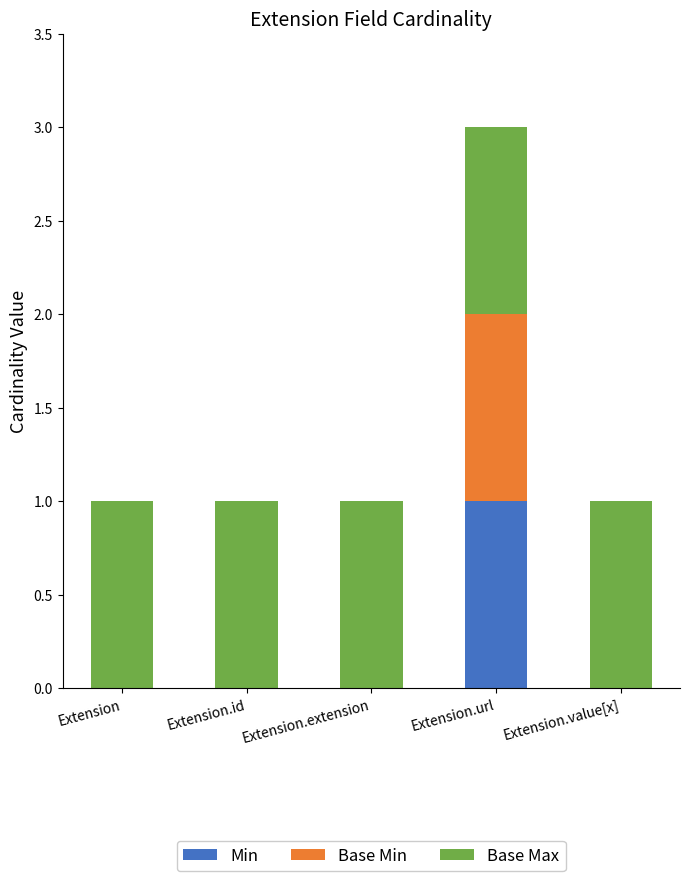

Reading left to right, what are the values for Min?

Extension=0	Extension.id=0	Extension.extension=0	Extension.url=1	Extension.value[x]=0